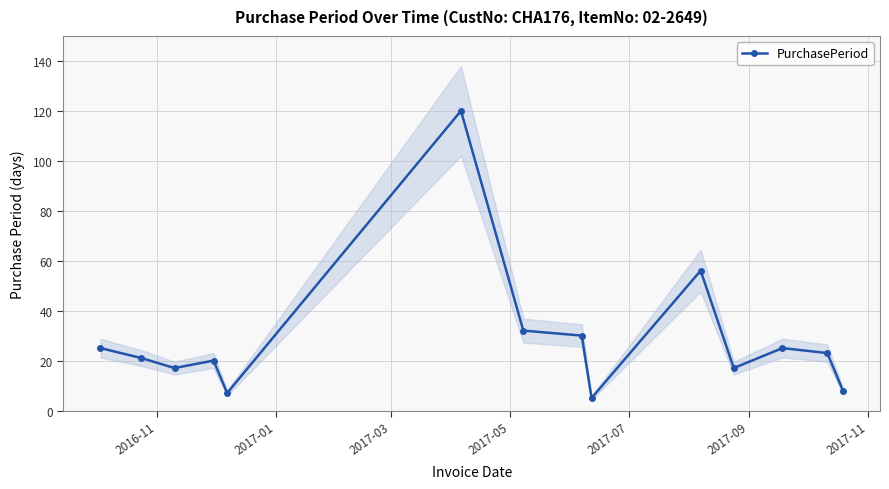

Reading left to right, transcribe all the data shown in this chart.

25	21	17	20	7	120	32	30	5	56	17	25	23	8